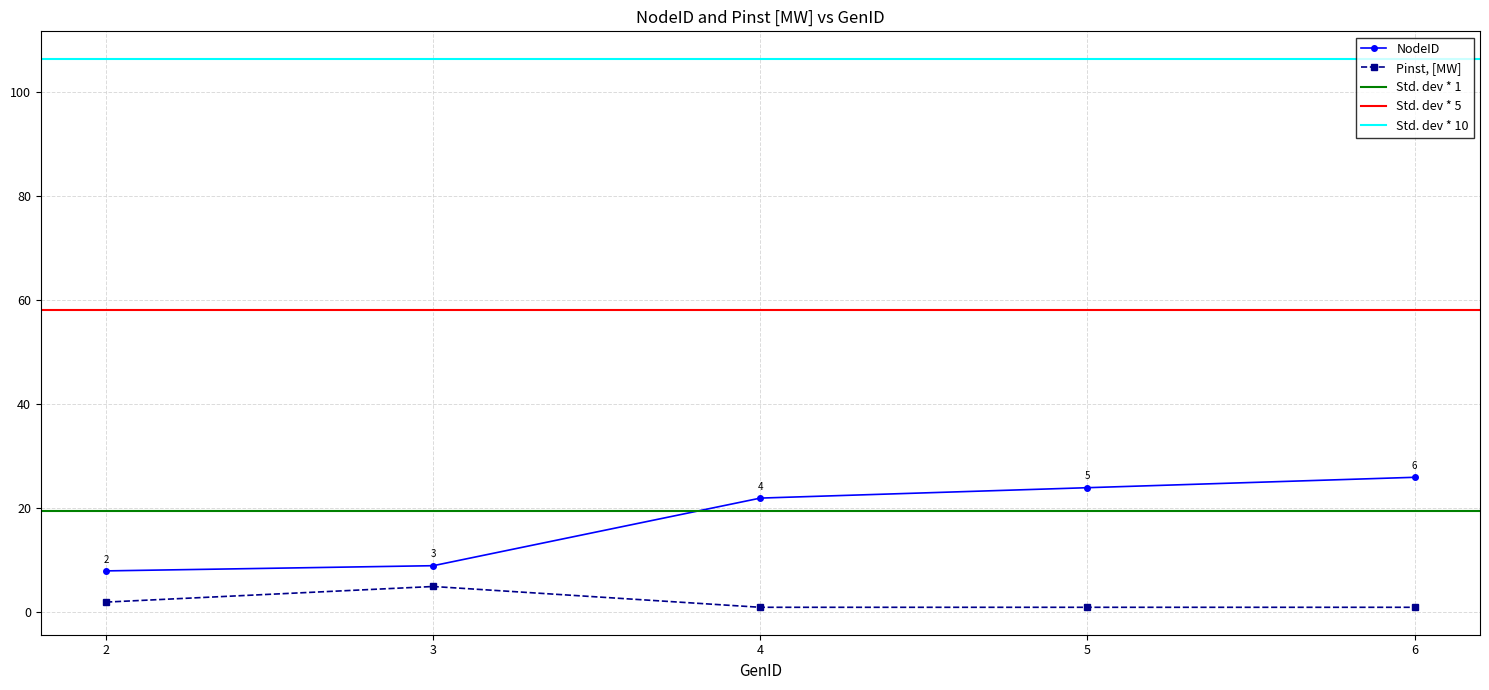

Does the chart display data point markers on the line(s)?

Yes